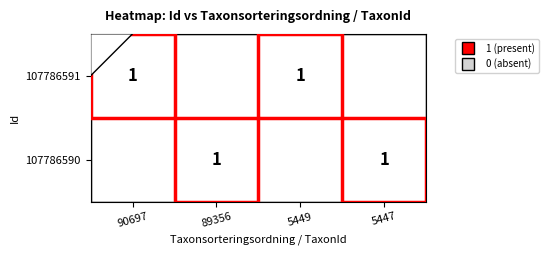

How many series are shown in this chart?

2